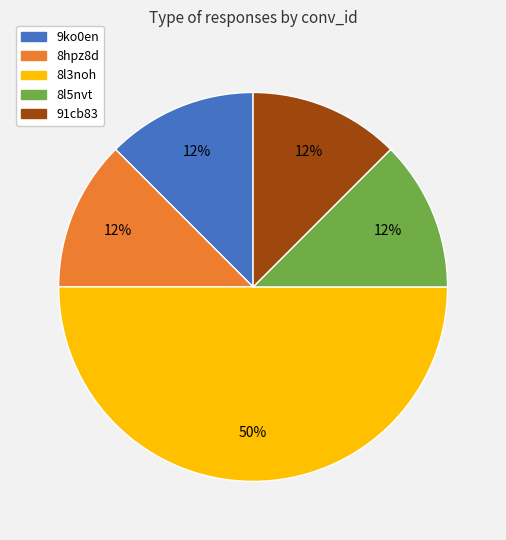

Does 9ko0en account for over 50% of the chart?

No